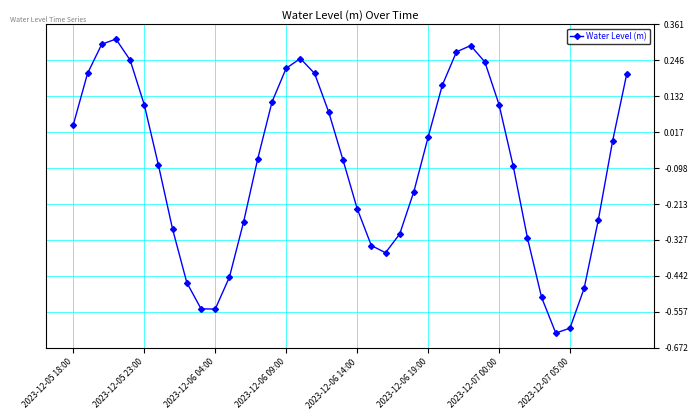

How many data points does each series have?

40